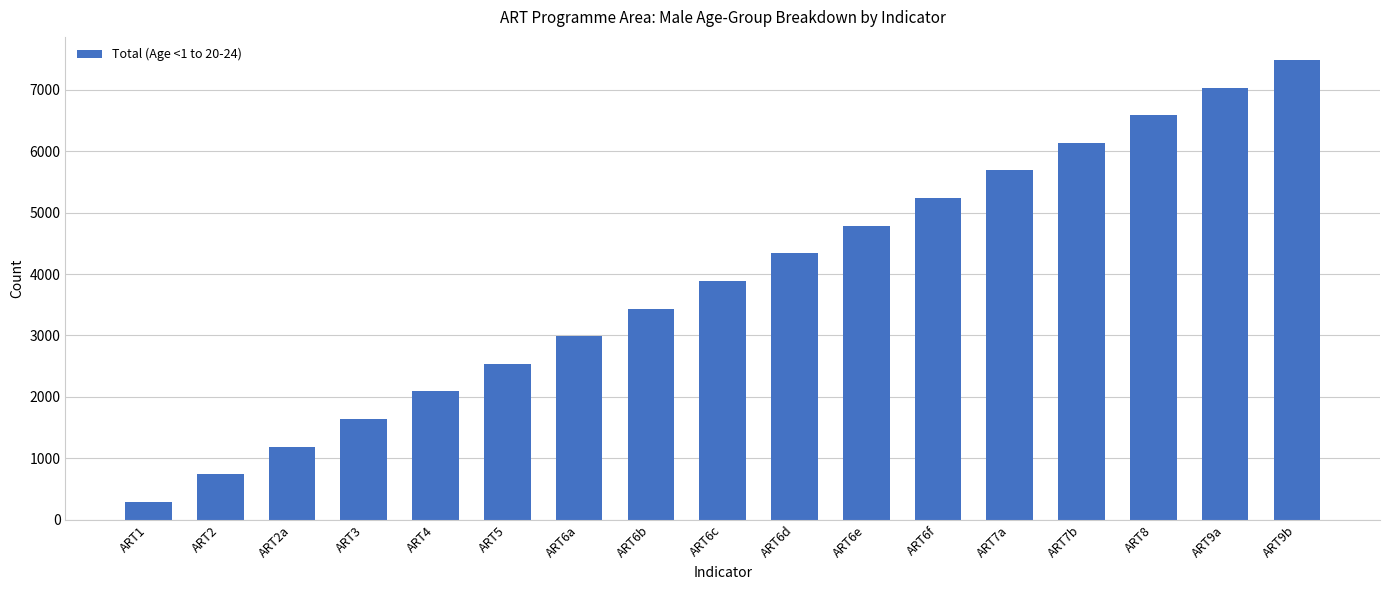

What is the average value?

3888